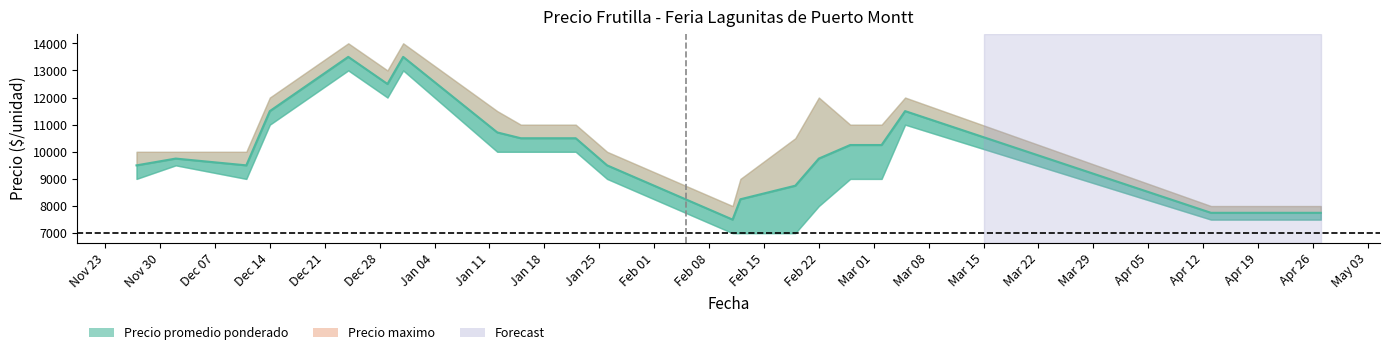

What is the maximum value for Precio minimo?

13000